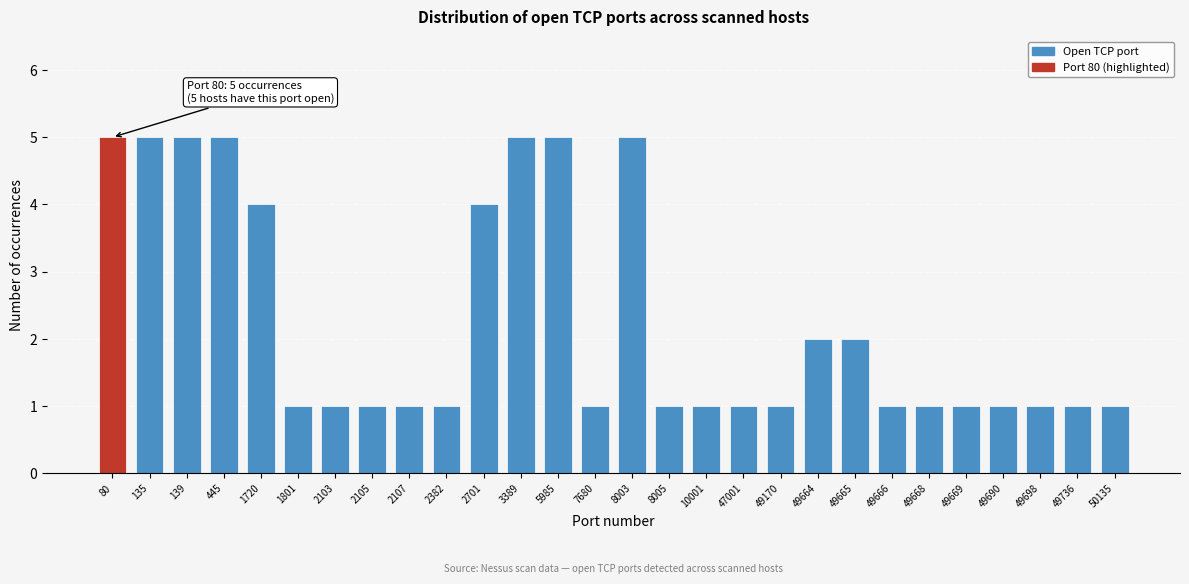

Reading left to right, what are all the values shown in this chart?

80=5	135=5	139=5	445=5	1720=4	1801=1	2103=1	2105=1	2107=1	2382=1	2701=4	3389=5	5985=5	7680=1	8003=5	8005=1	10001=1	47001=1	49170=1	49664=2	49665=2	49666=1	49668=1	49669=1	49690=1	49698=1	49736=1	50135=1